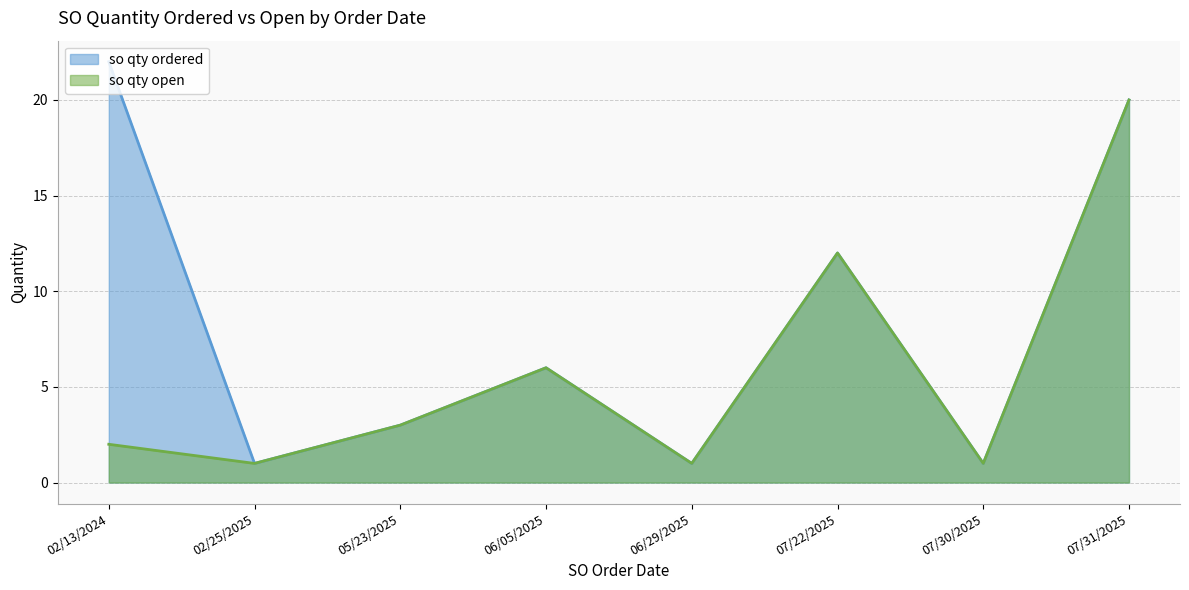

How many interior local valleys does the so qty open series have?

3